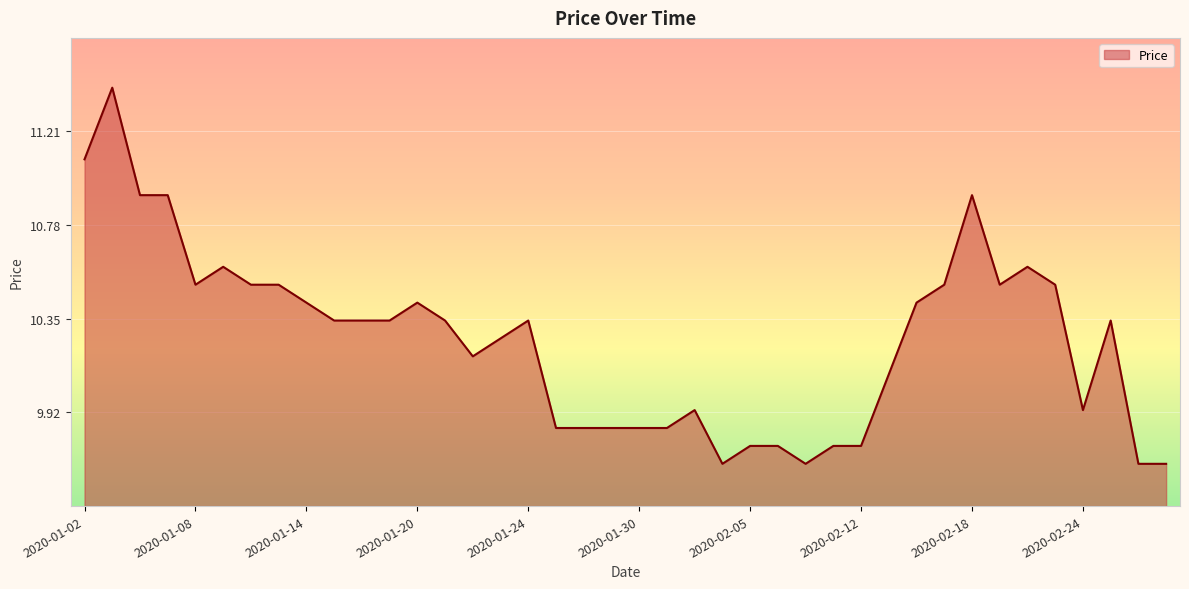

What is the difference between the maximum and minimum values?

1.7